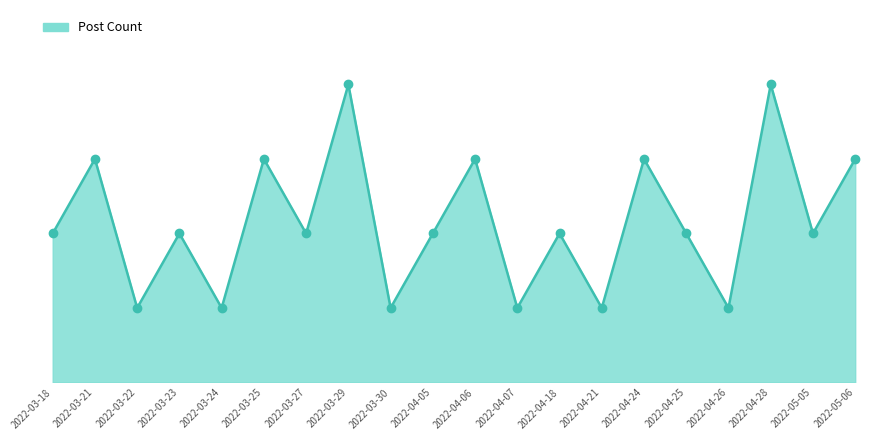

What is the ratio of the value at 2022-03-30 to the value at 2022-03-27?

0.5